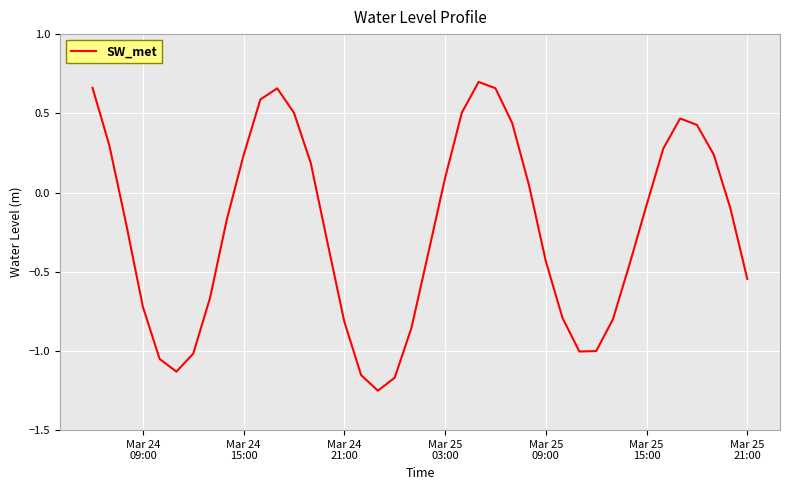

What is the difference between the maximum and minimum values?

1.9